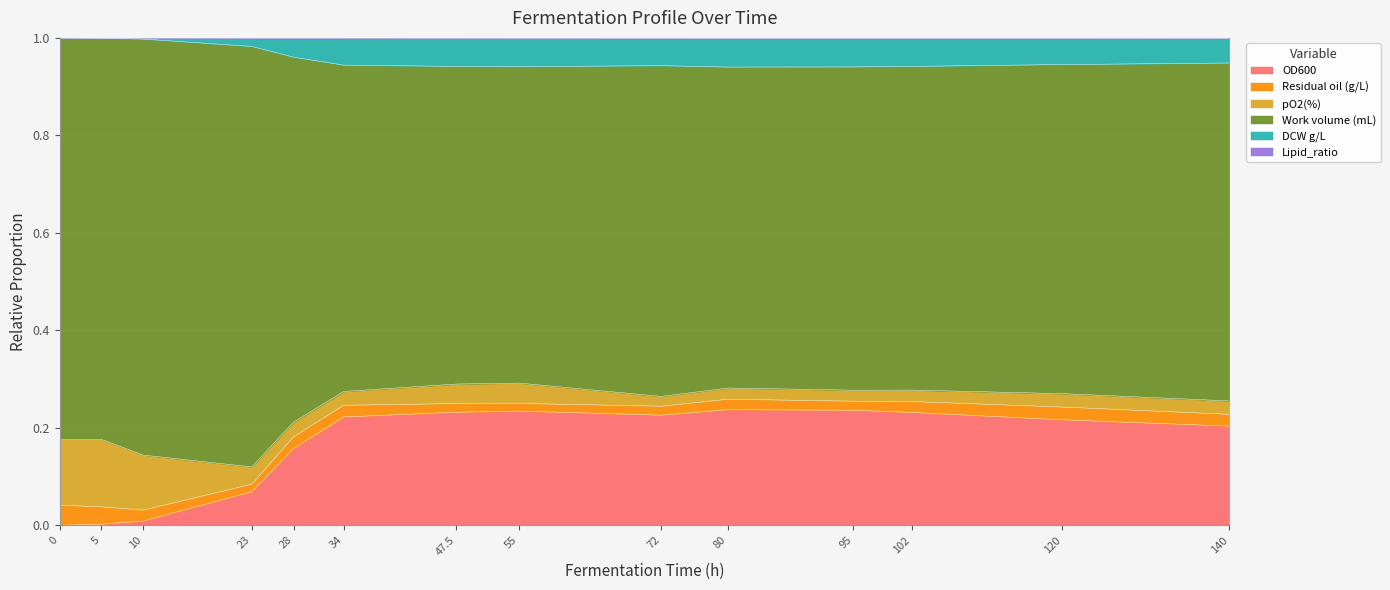

Does the chart display data point markers on the line(s)?

No